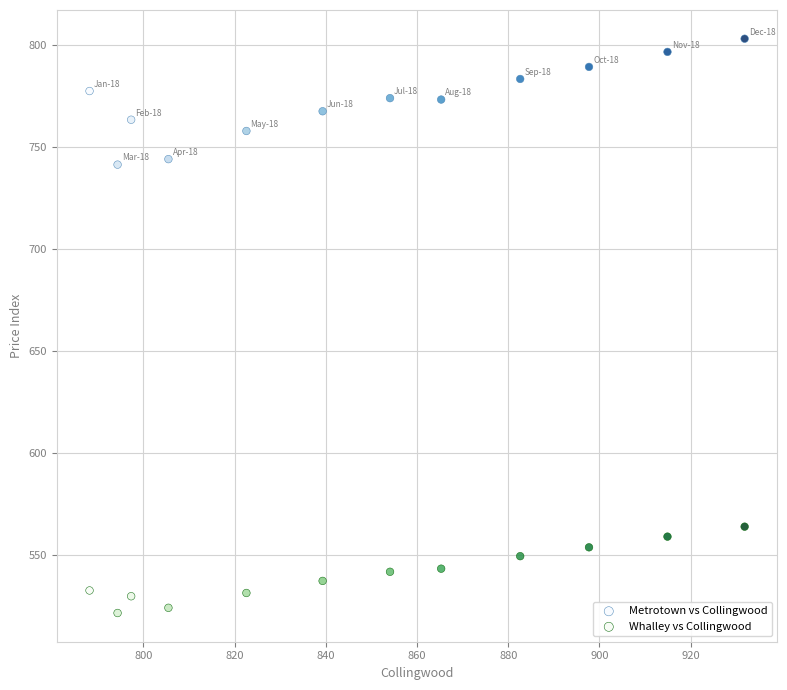

What are all the series names shown in the legend?

Metrotown vs Collingwood, Whalley vs Collingwood